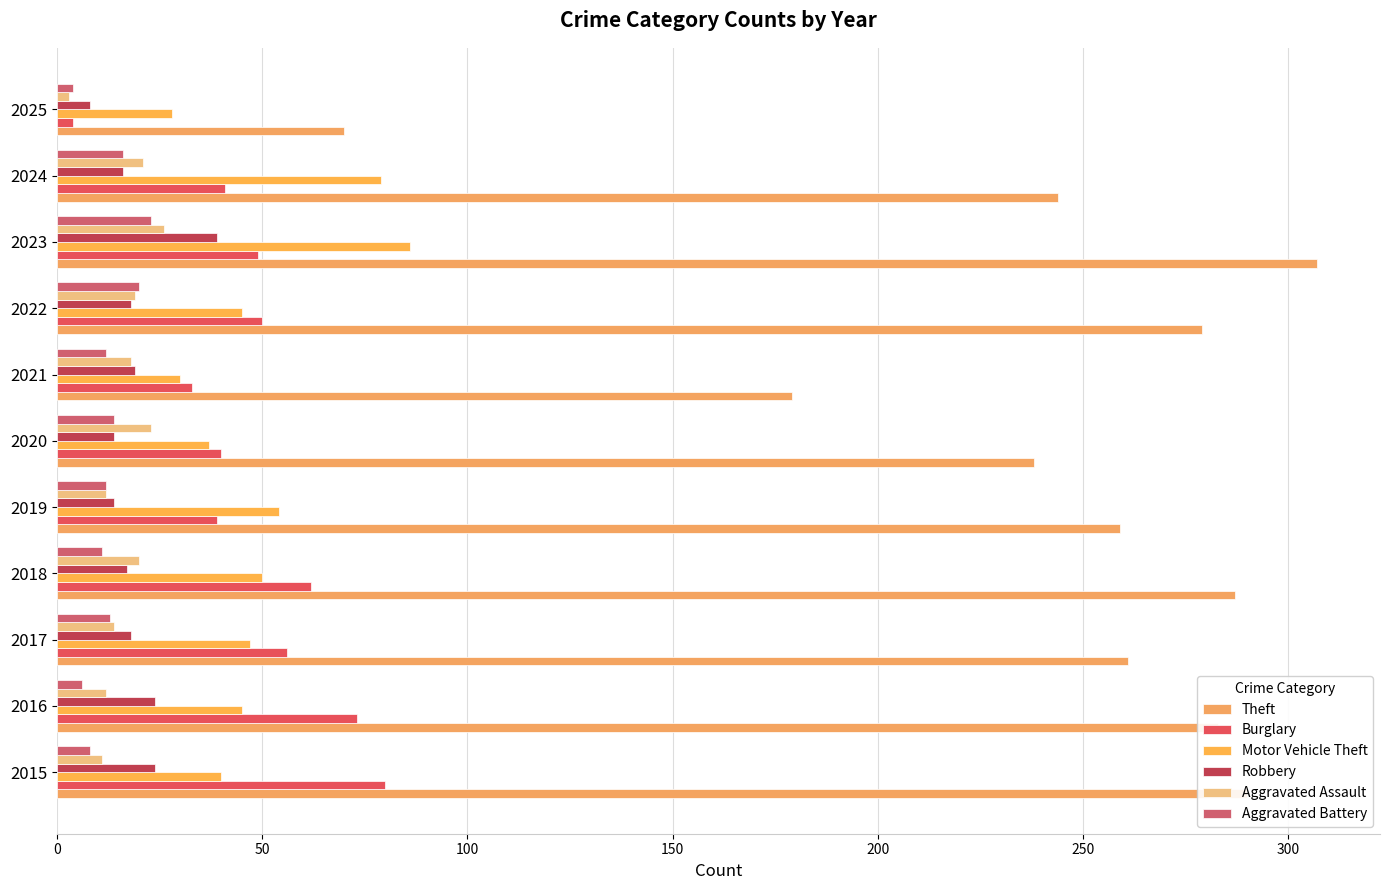

At which category is the sum across all series the highest?

2023